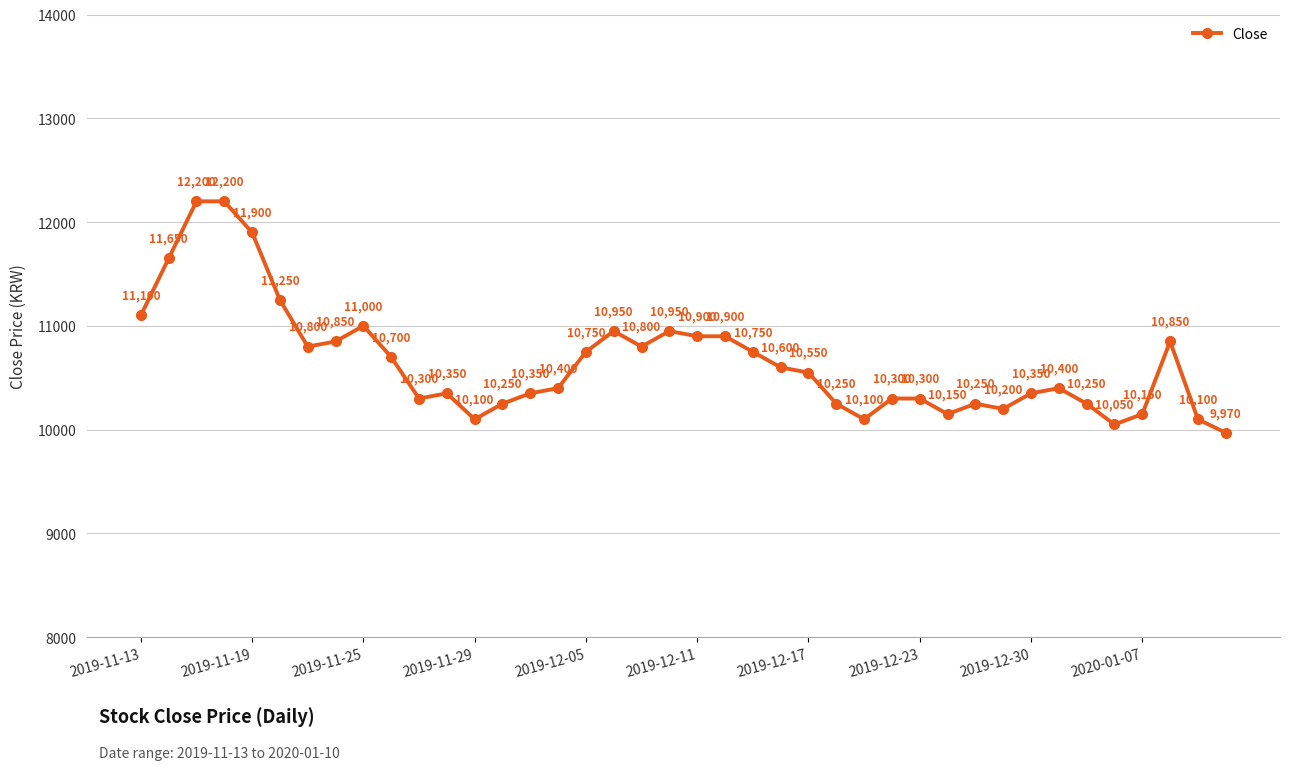

What is the value of the 5th point from the left?

11900